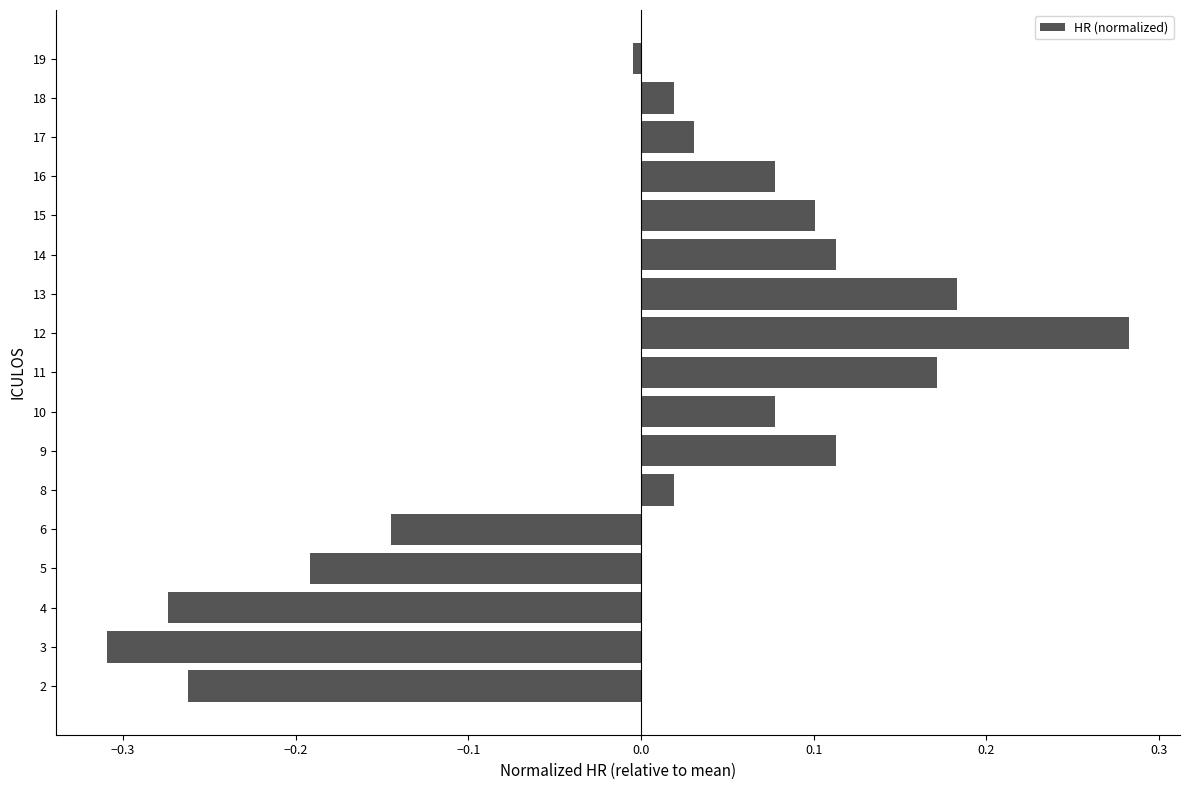

What is the change in value from 3 to 8?

+0.3